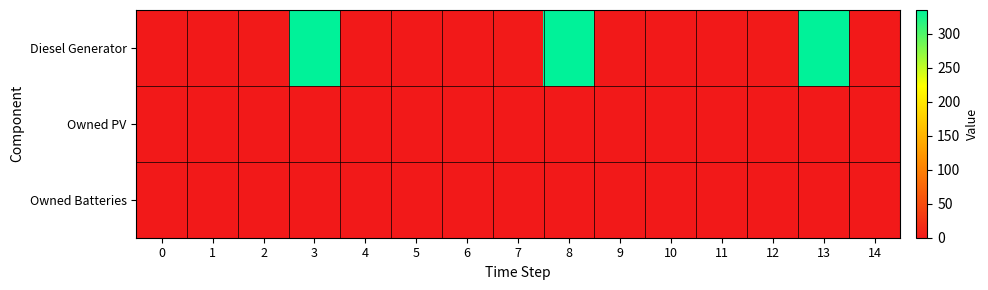

At how many categories does at least one series exceed 326?

3